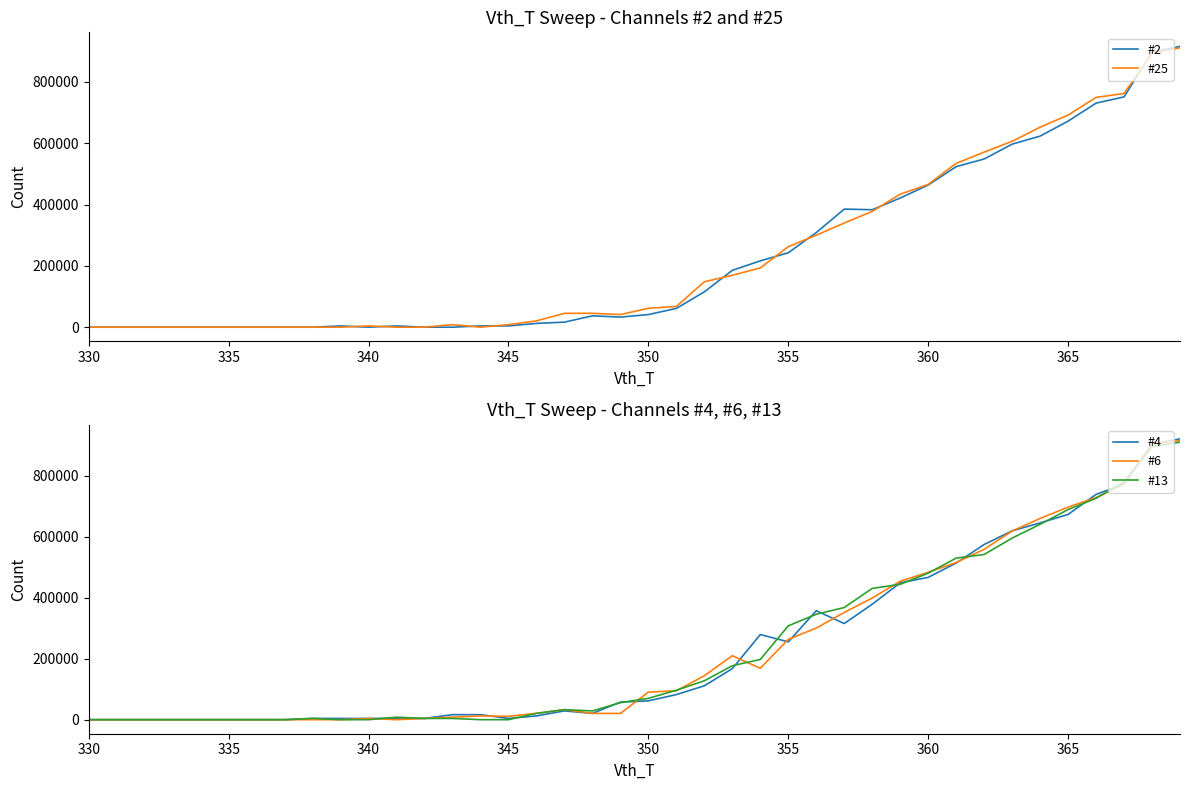

What is the average value of the #6 series?

236528